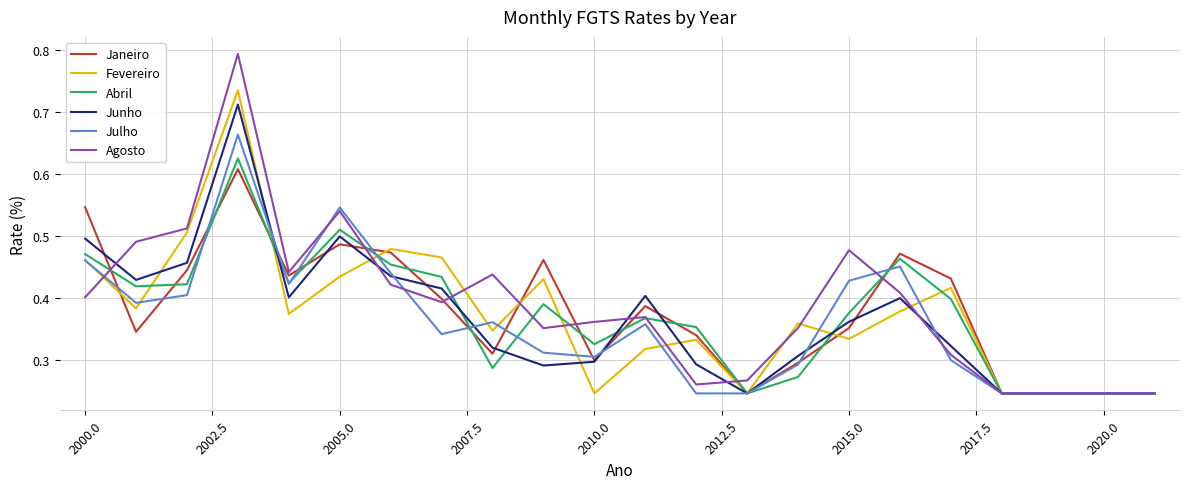

What is the greatest value displayed?

0.8